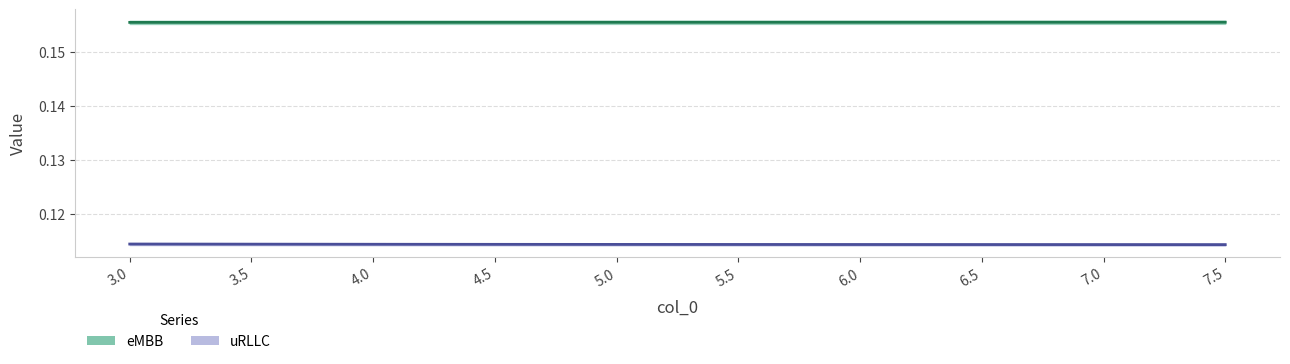

Does the chart have visible grid lines?

Yes